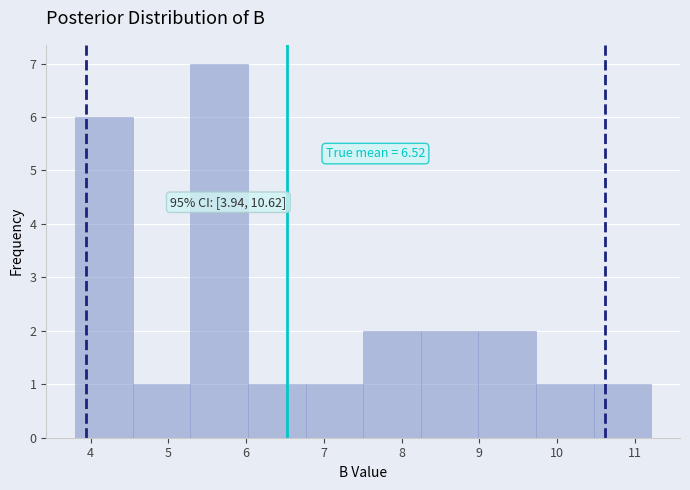

Which range on the x-axis has the tallest bar?

5.3 to 6.0